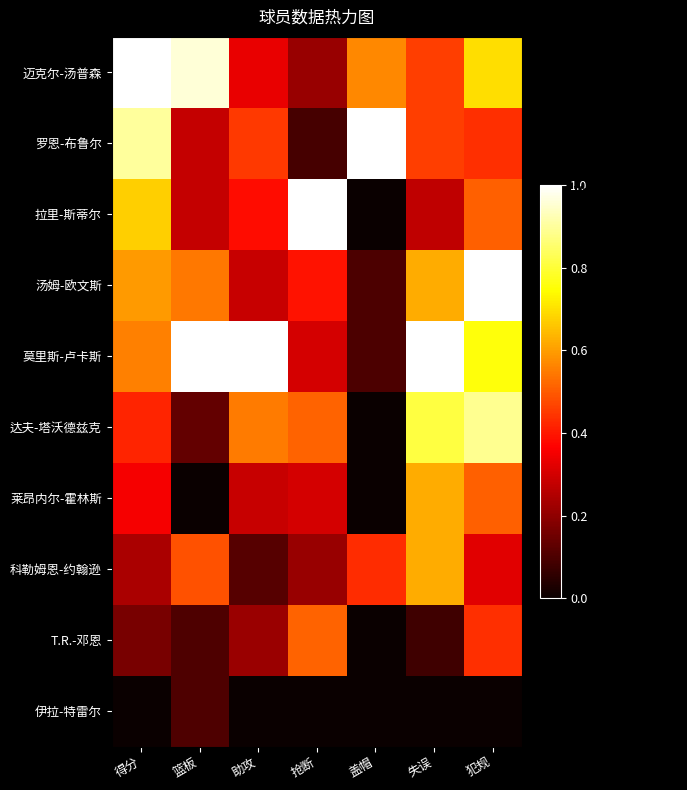

Reading left to right, what are all the values shown in this chart?

迈克尔-汤普森: 得分=1.0	篮板=1.0	助攻=0.3	抢断=0.2	盖帽=0.6	失误=0.5	犯规=0.7
罗恩-布鲁尔: 得分=0.9	篮板=0.3	助攻=0.5	抢断=0.1	盖帽=1.0	失误=0.5	犯规=0.4
拉里-斯蒂尔: 得分=0.7	篮板=0.3	助攻=0.4	抢断=1.0	盖帽=0.0	失误=0.3	犯规=0.5
汤姆-欧文斯: 得分=0.6	篮板=0.5	助攻=0.3	抢断=0.4	盖帽=0.1	失误=0.6	犯规=1.0
莫里斯-卢卡斯: 得分=0.6	篮板=1.0	助攻=1.0	抢断=0.3	盖帽=0.1	失误=1.0	犯规=0.8
达夫-塔沃德兹克: 得分=0.4	篮板=0.1	助攻=0.5	抢断=0.5	盖帽=0.0	失误=0.8	犯规=0.9
莱昂内尔-霍林斯: 得分=0.4	篮板=0.0	助攻=0.3	抢断=0.3	盖帽=0.0	失误=0.6	犯规=0.5
科勒姆恩-约翰逊: 得分=0.2	篮板=0.5	助攻=0.1	抢断=0.2	盖帽=0.4	失误=0.6	犯规=0.3
T.R.-邓恩: 得分=0.2	篮板=0.1	助攻=0.2	抢断=0.5	盖帽=0.0	失误=0.1	犯规=0.4
伊拉-特雷尔: 得分=0.0	篮板=0.1	助攻=0.0	抢断=0.0	盖帽=0.0	失误=0.0	犯规=0.0